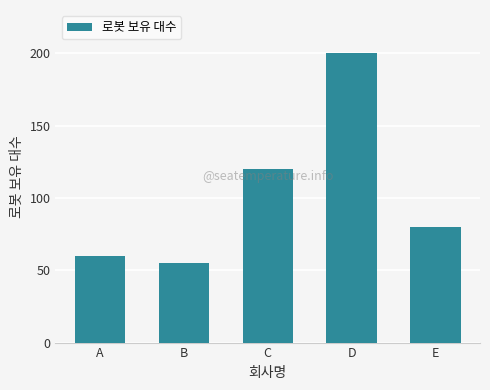

What is the value of the 2nd bar from the left?

55